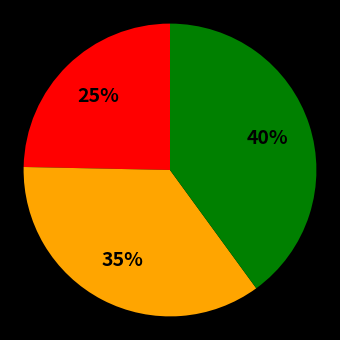

Does any single category account for the majority?

No